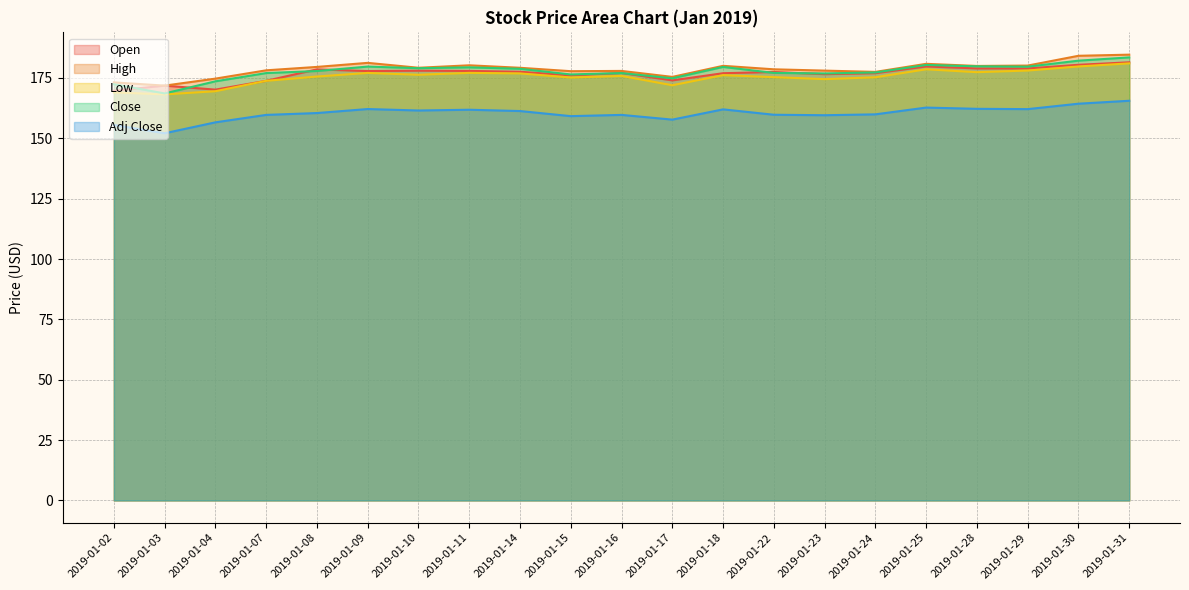

True or false: Open and Low intersect in this chart.

False